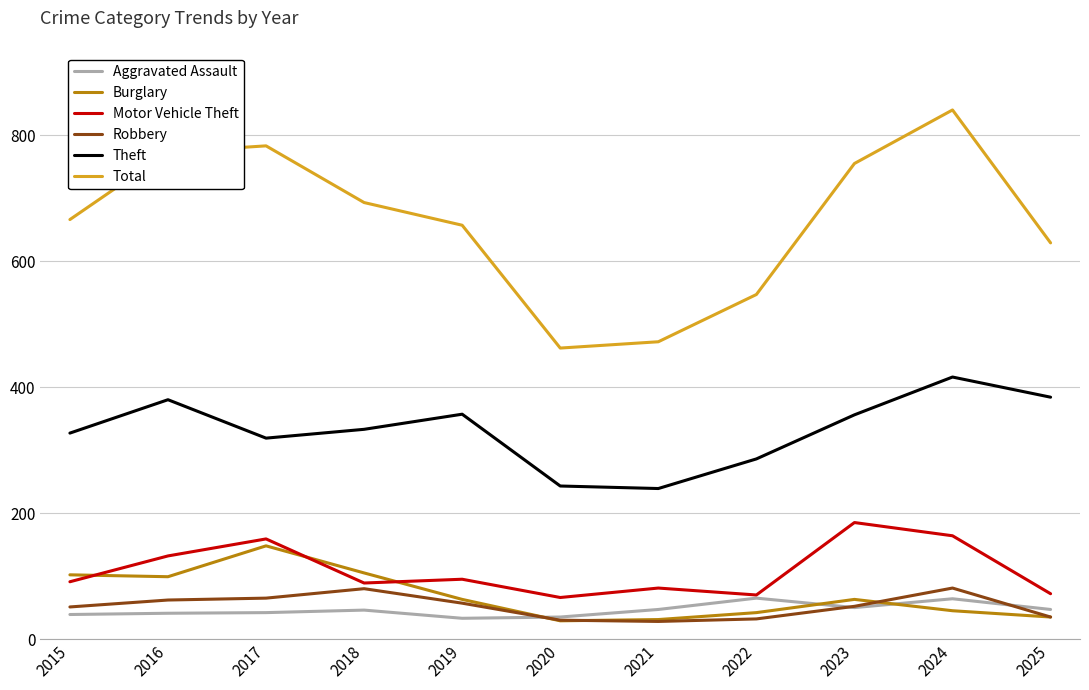

Which series has the largest total across all categories?

Total